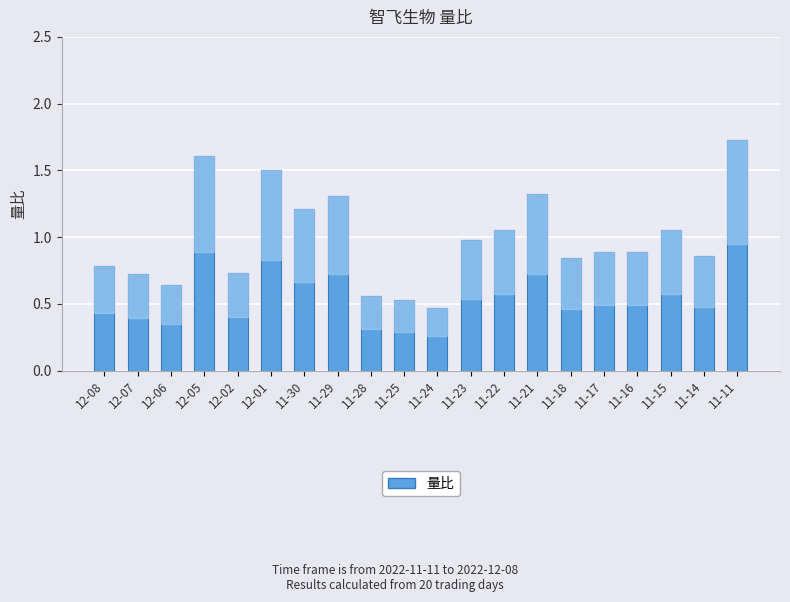

What is the approximate value at 11-30?

1.2